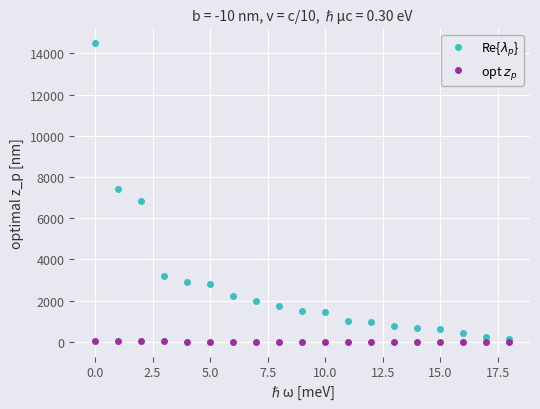

At how many categories does at least one series exceed 2505?

6